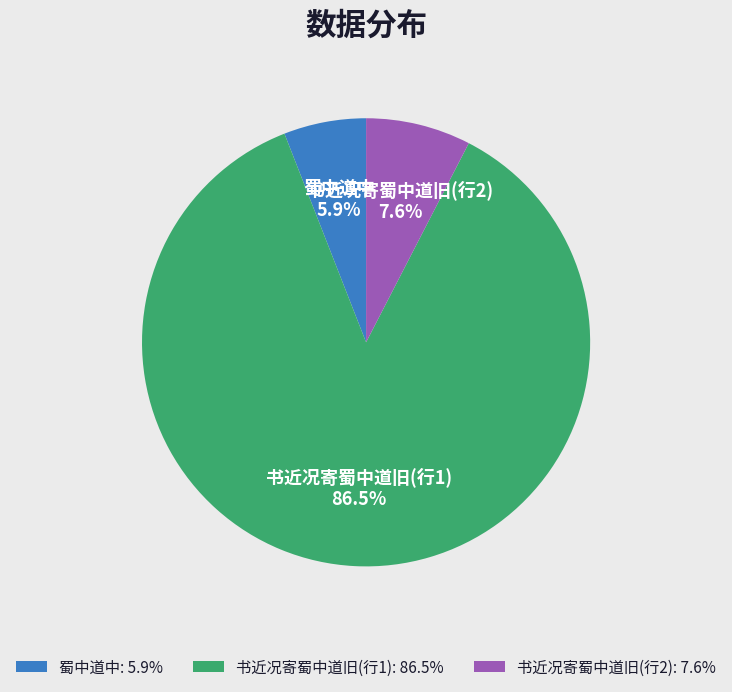

Between 书近况寄蜀中道旧(行2) and 书近况寄蜀中道旧(行1), which is larger?

书近况寄蜀中道旧(行1)